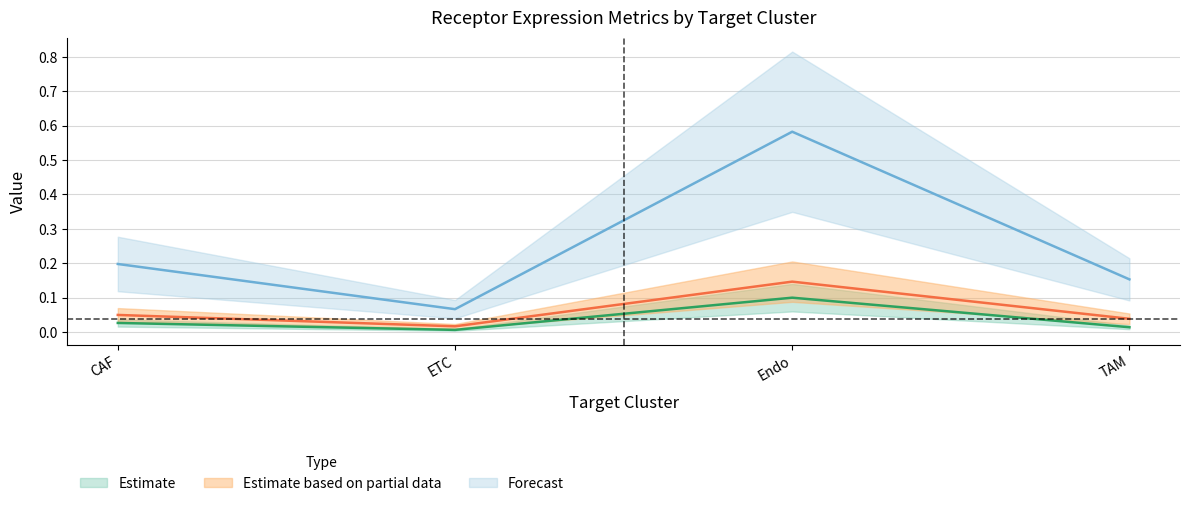

At which label does Receptor derived specificity of average expression value reach its peak?

Endo